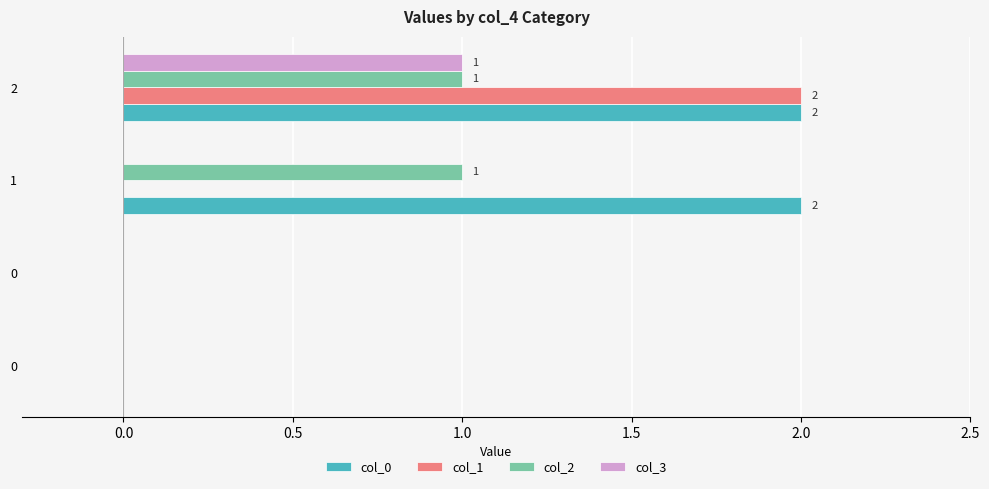

Count the number of categories in the chart.

4